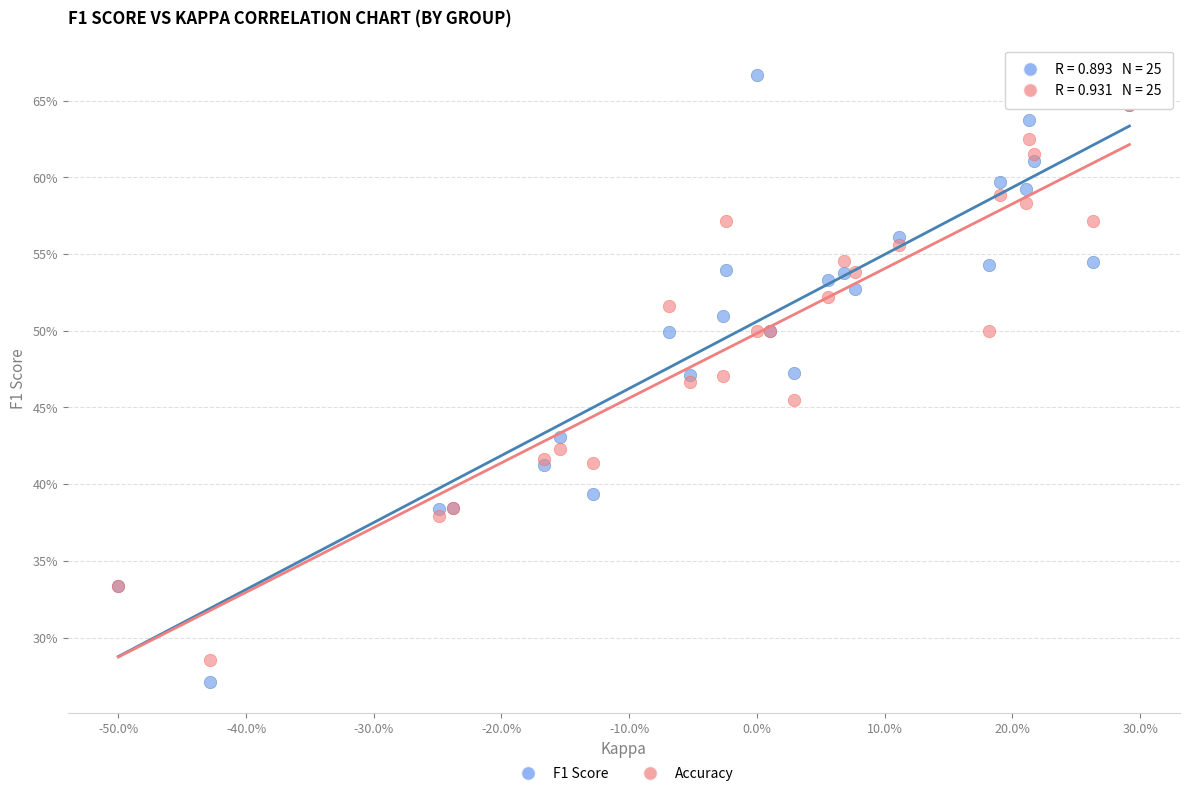

Which series has the widest spread of Y values?

F1 Score